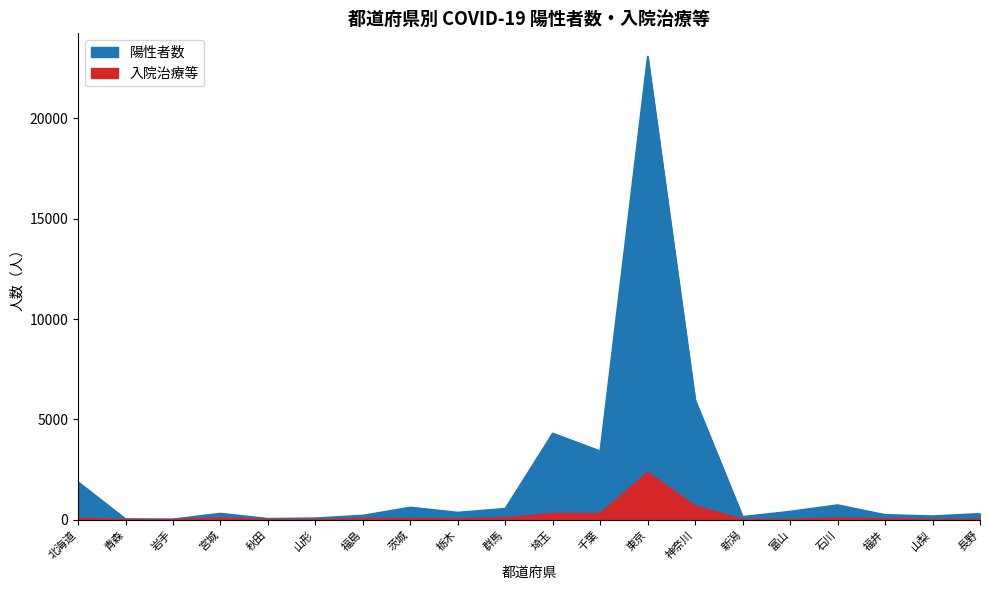

At how many categories does at least one series exceed 17182?

1